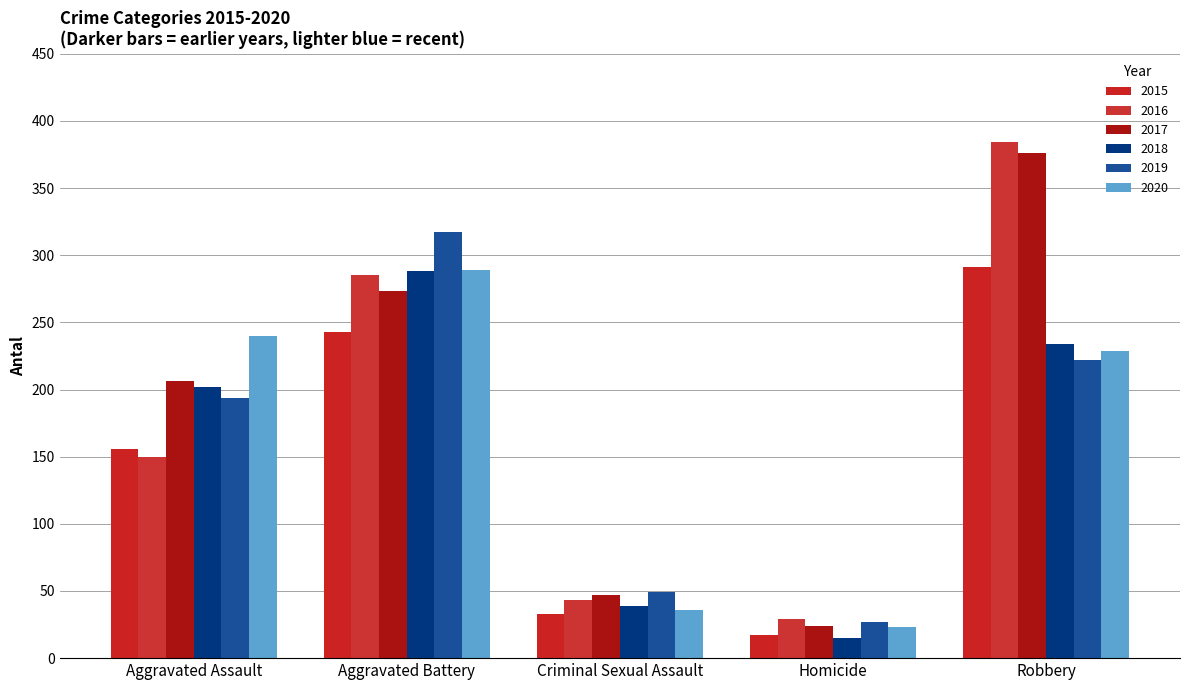

Is it true that 2020 equals 23 at Homicide?

True